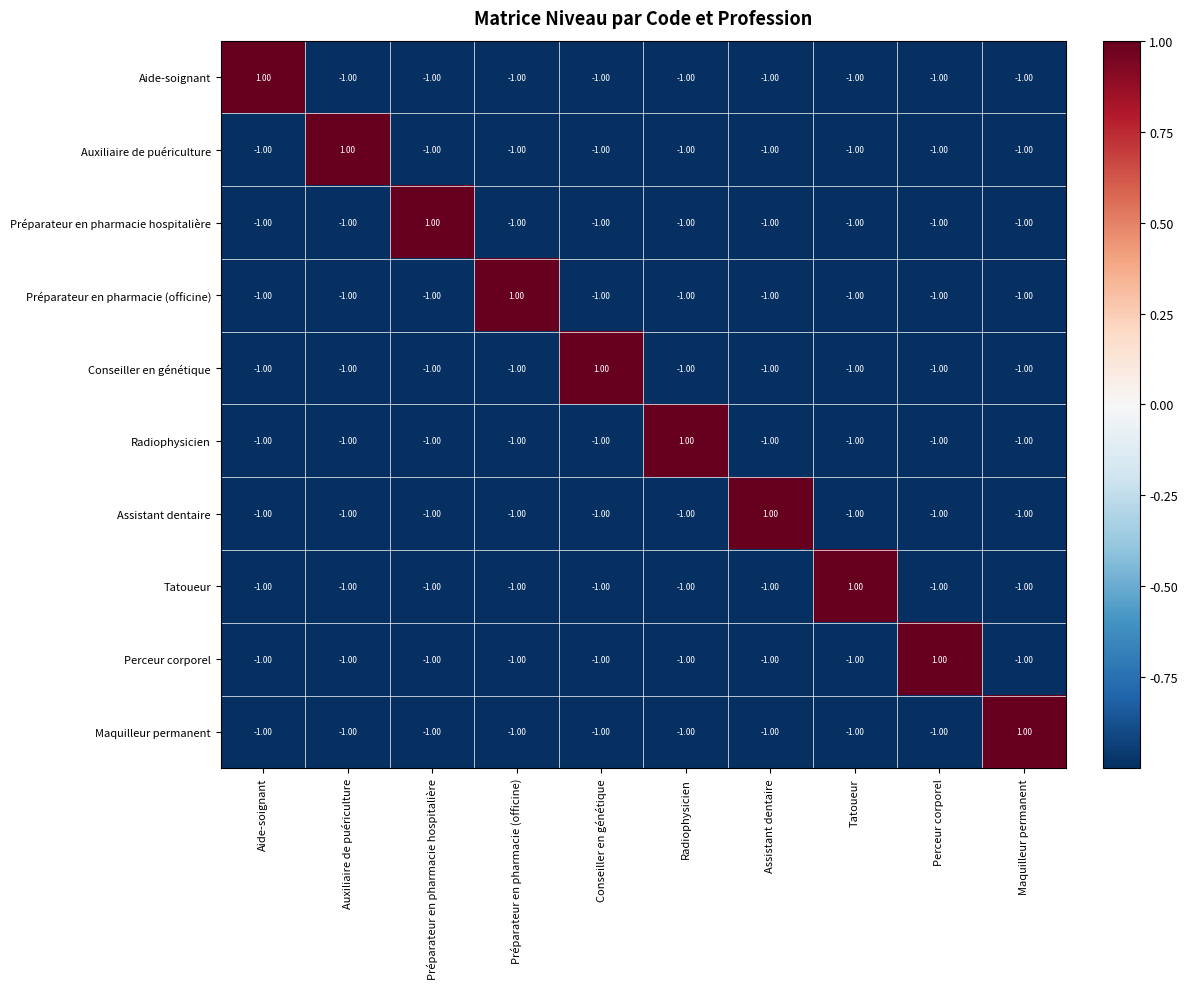

At how many categories does at least one series exceed 0?

10